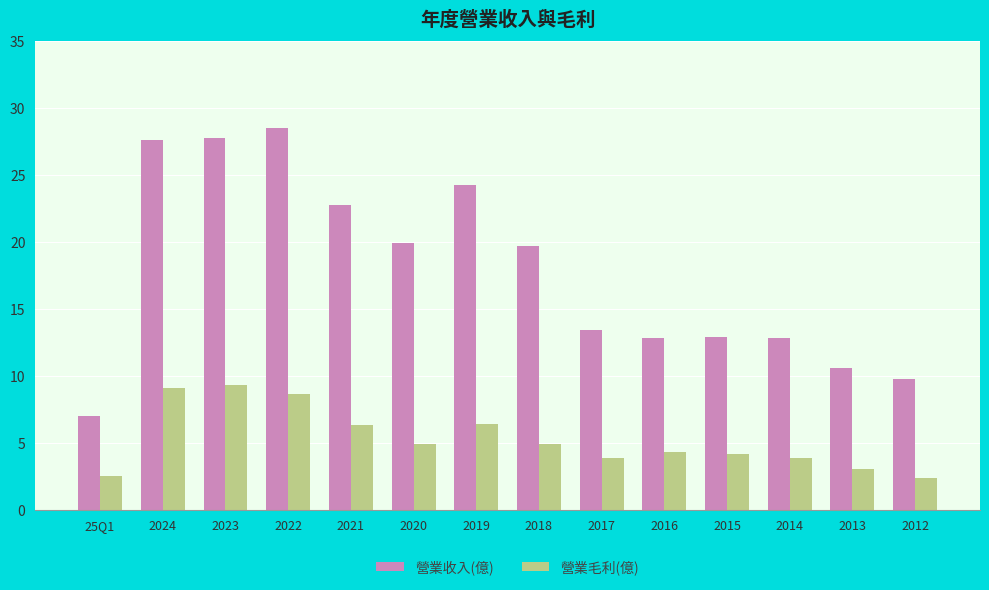

What is the smallest value displayed?

2.4